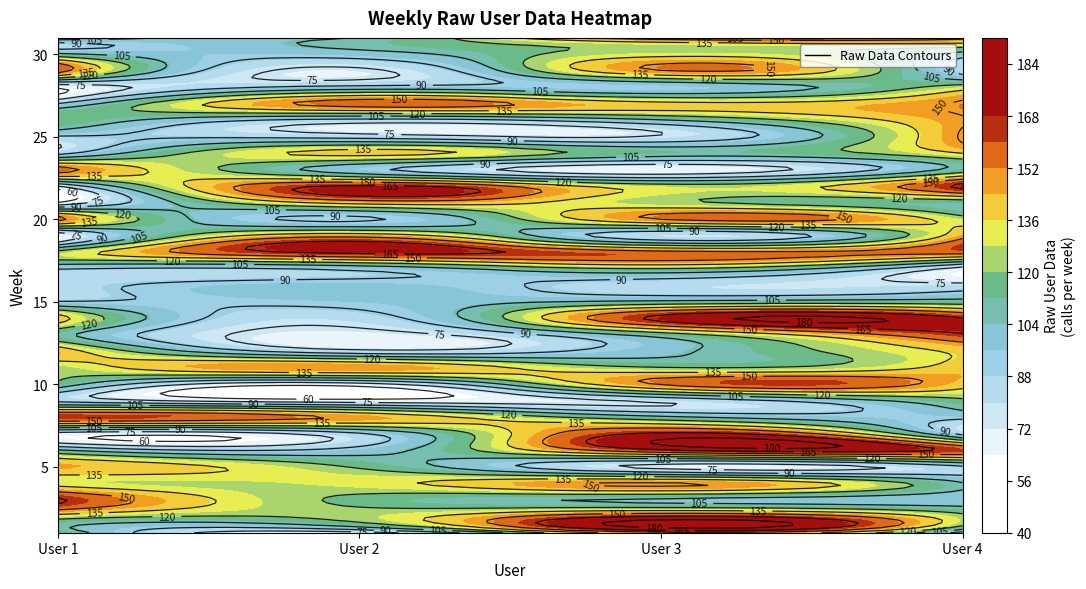

True or false: User 1 has a value of 95 at 21.

False